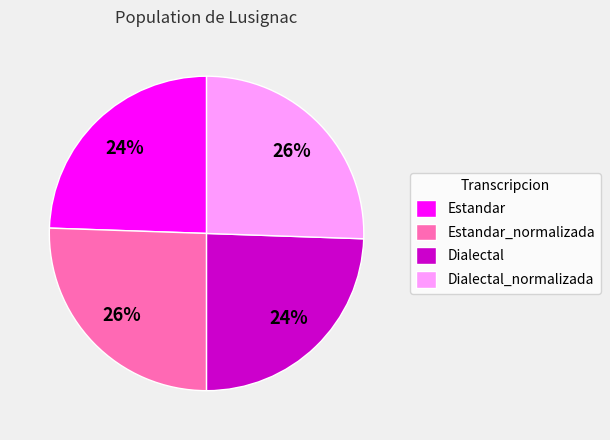

Does any single category account for the majority?

No